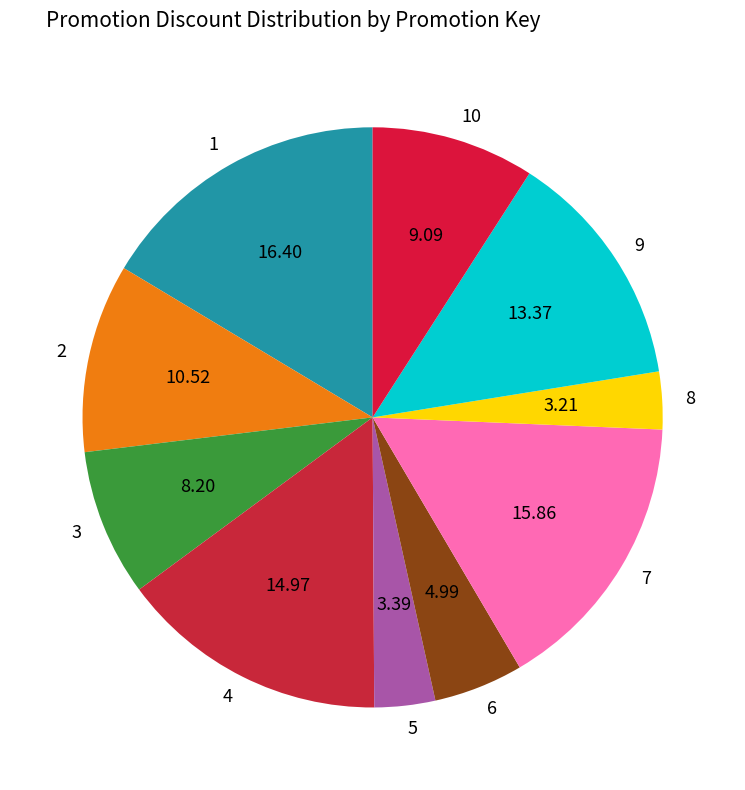

Which has a higher value, 8 or 10?

10